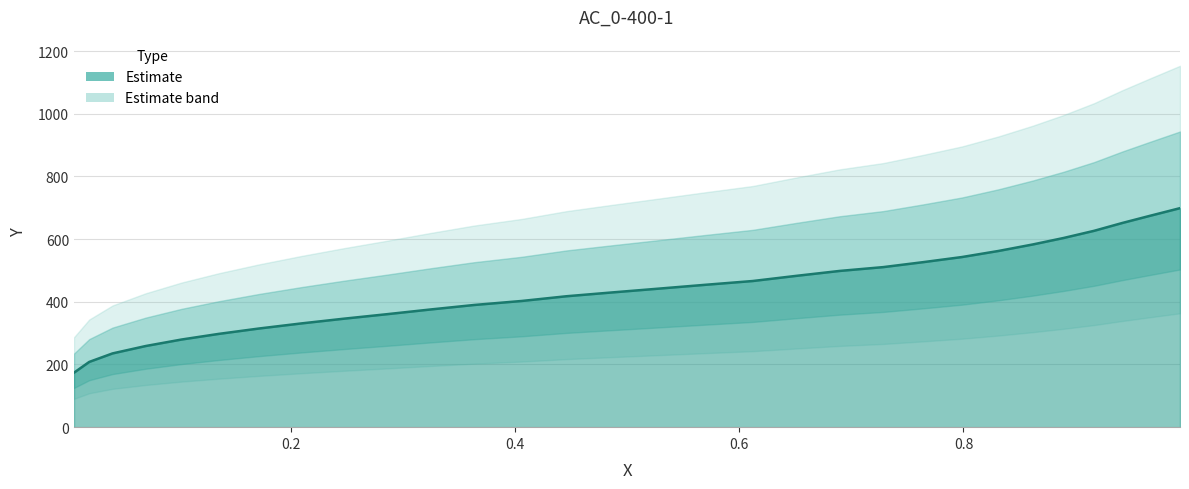

Reading left to right, extract all data points from this chart.

173.8	208.2	235.4	259.0	279.7	297.6	314.8	331.2	346.3	360.6	375.6	389.9	402.8	417.8	430.0	442.1	454.3	466.5	482.9	498.6	510.8	526.6	543.0	562.3	583.1	603.8	626.7	651.7	674.6	699.0